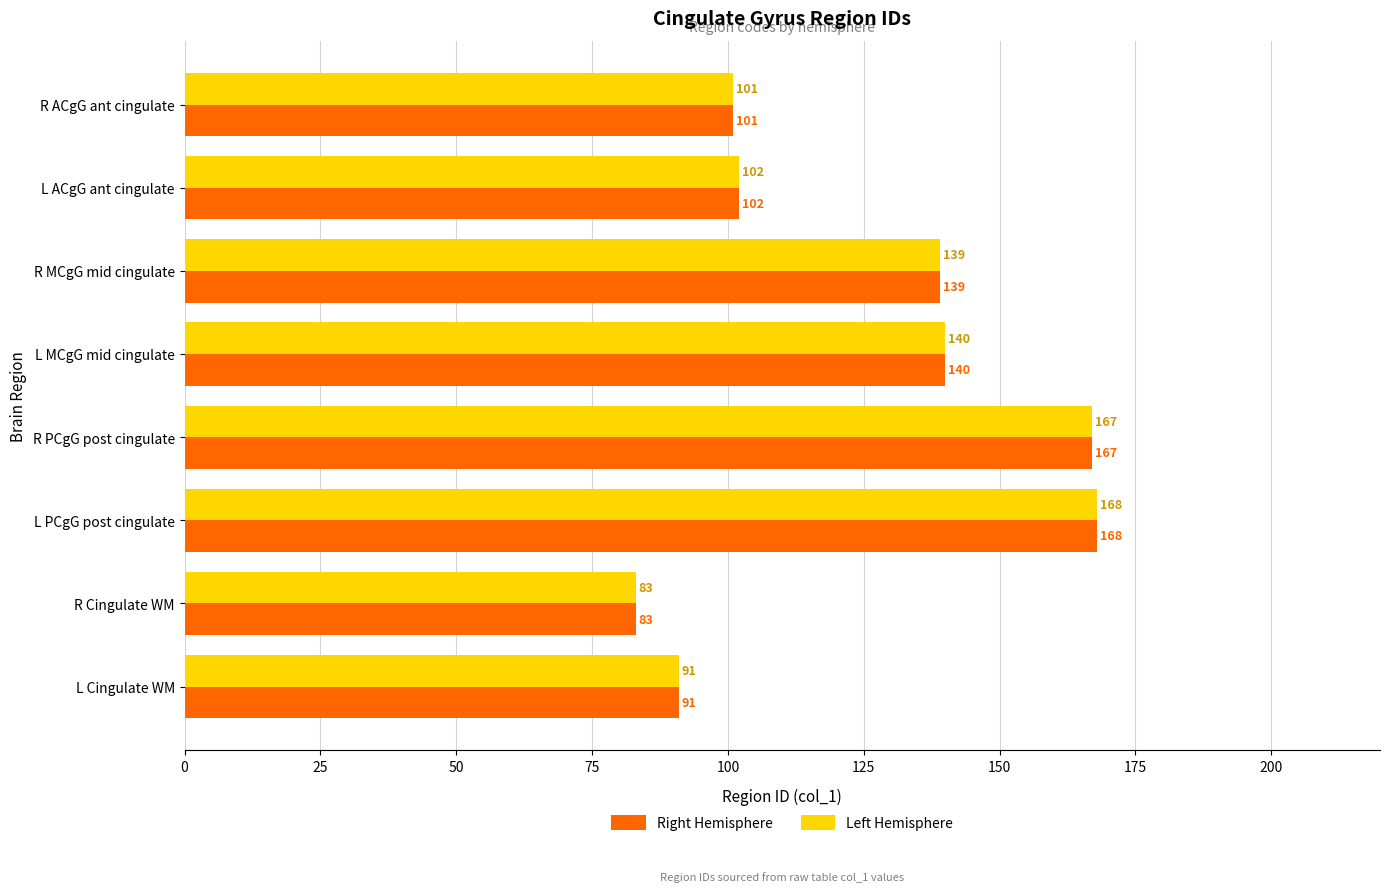

How many data points in Left Hemisphere are less than 139?

4